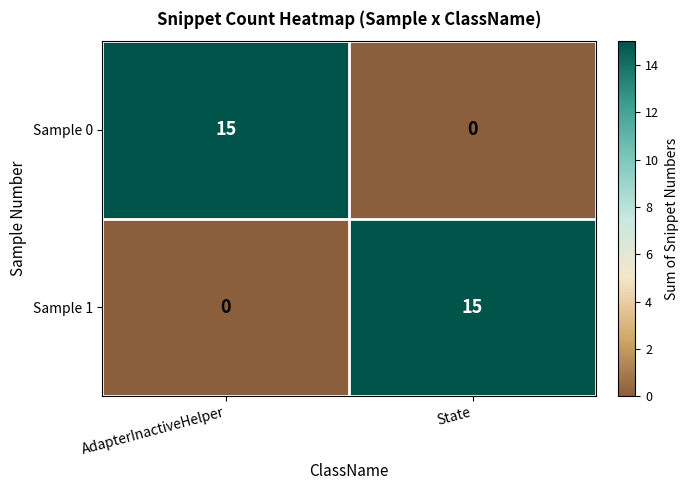

At how many categories does at least one series exceed 4?

2